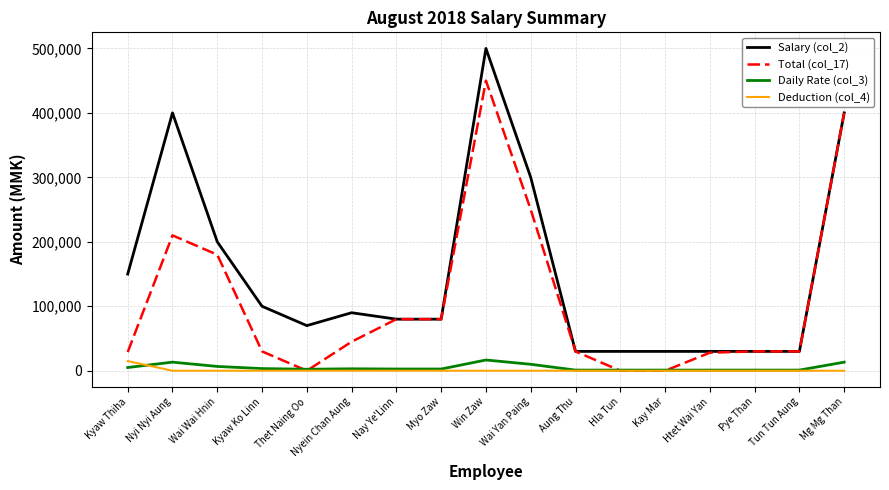

Is the value of Total (col_17) at Kyaw Ko Linn greater than the value of Daily Rate (col_3) at Wai Wai Hnin?

Yes